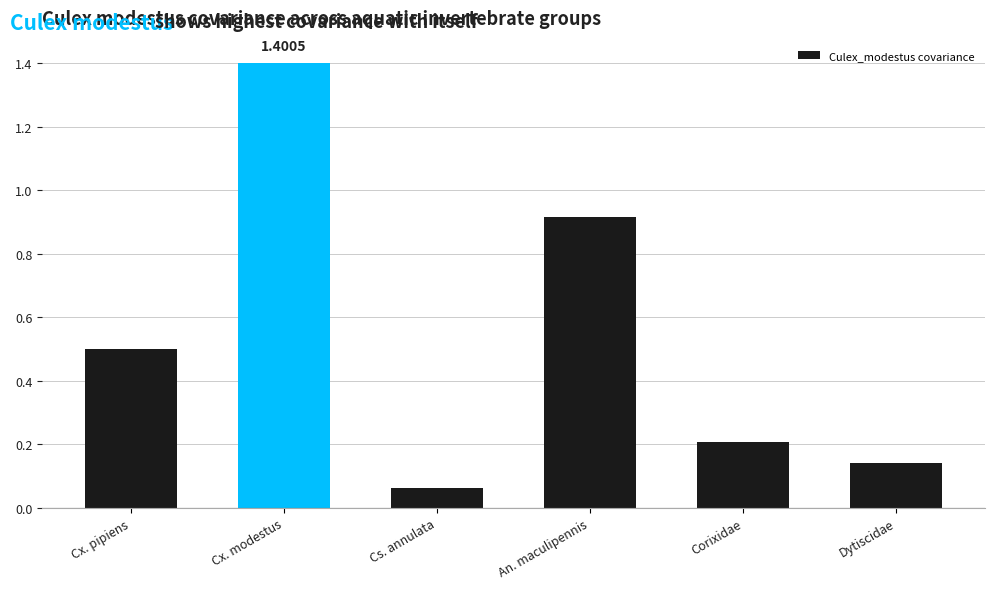

At which label is the value closest to 0?

Cs. annulata